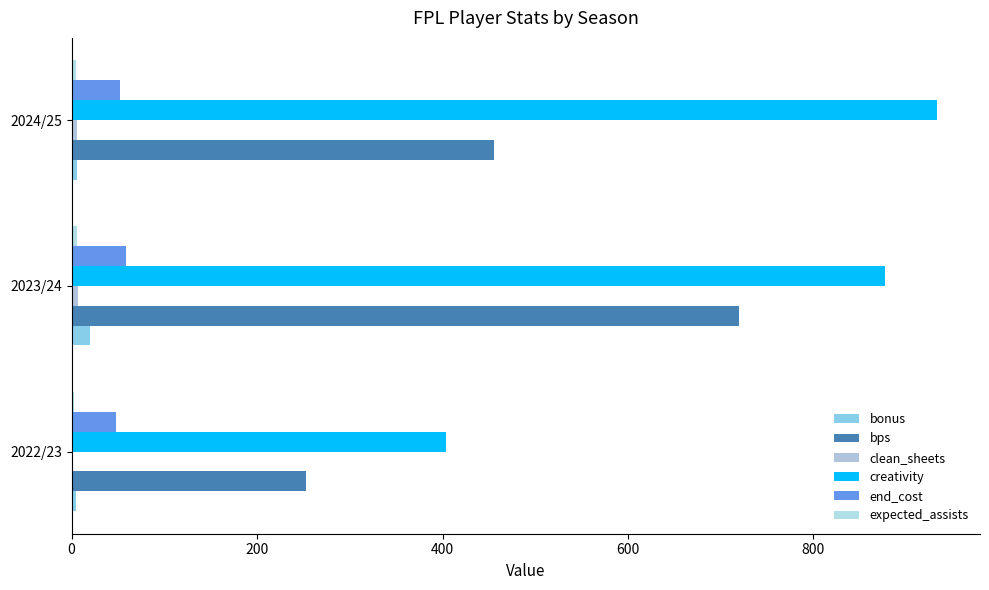

How many data points does each series have?

3